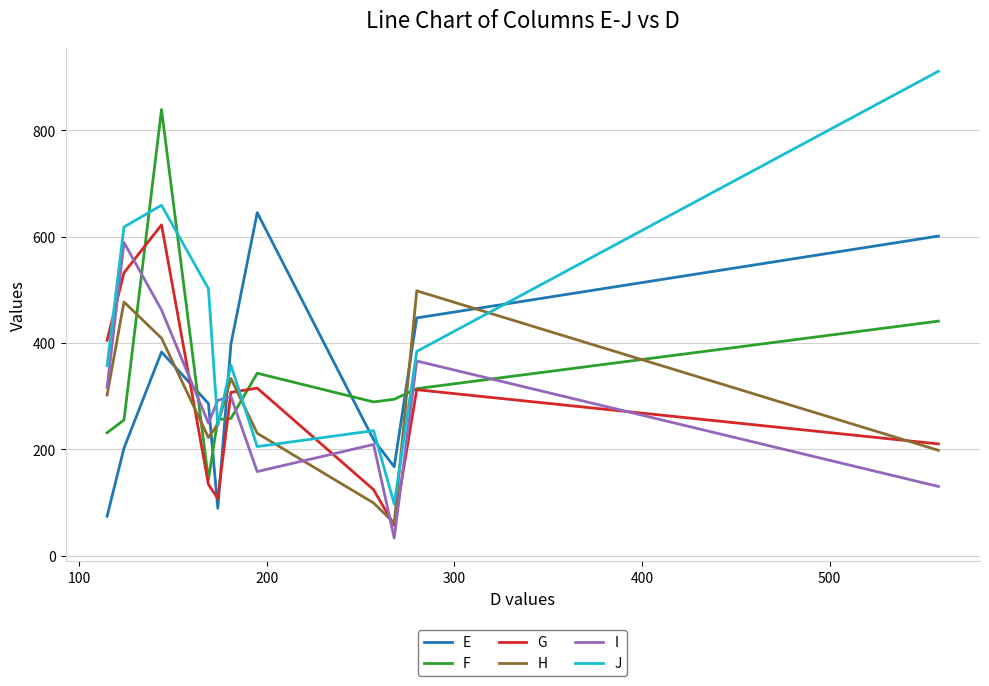

Which series has the largest total across all categories?

J